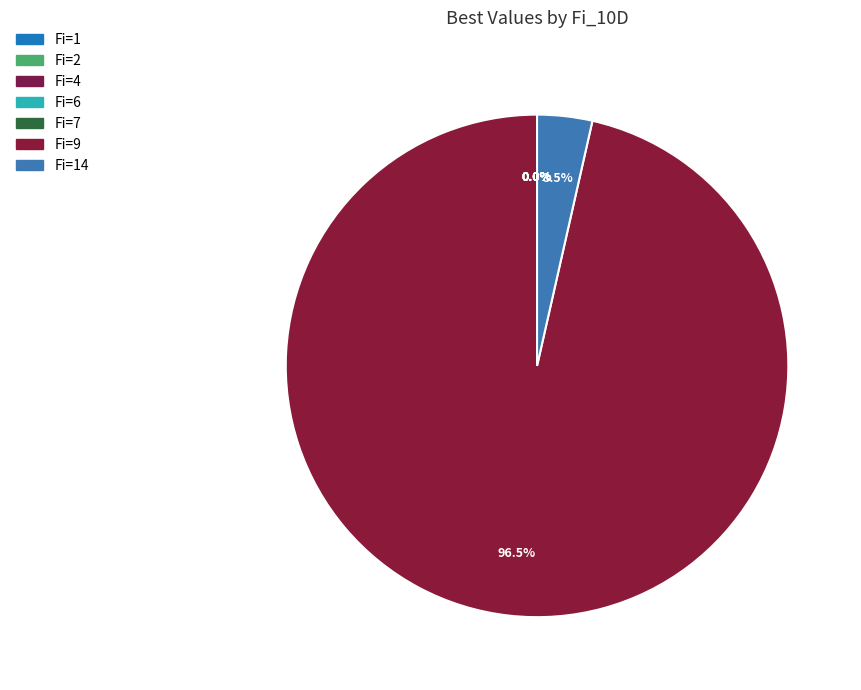

To the nearest percent, what is the difference between the Fi=7 and Fi=9 slice percentages?

96%